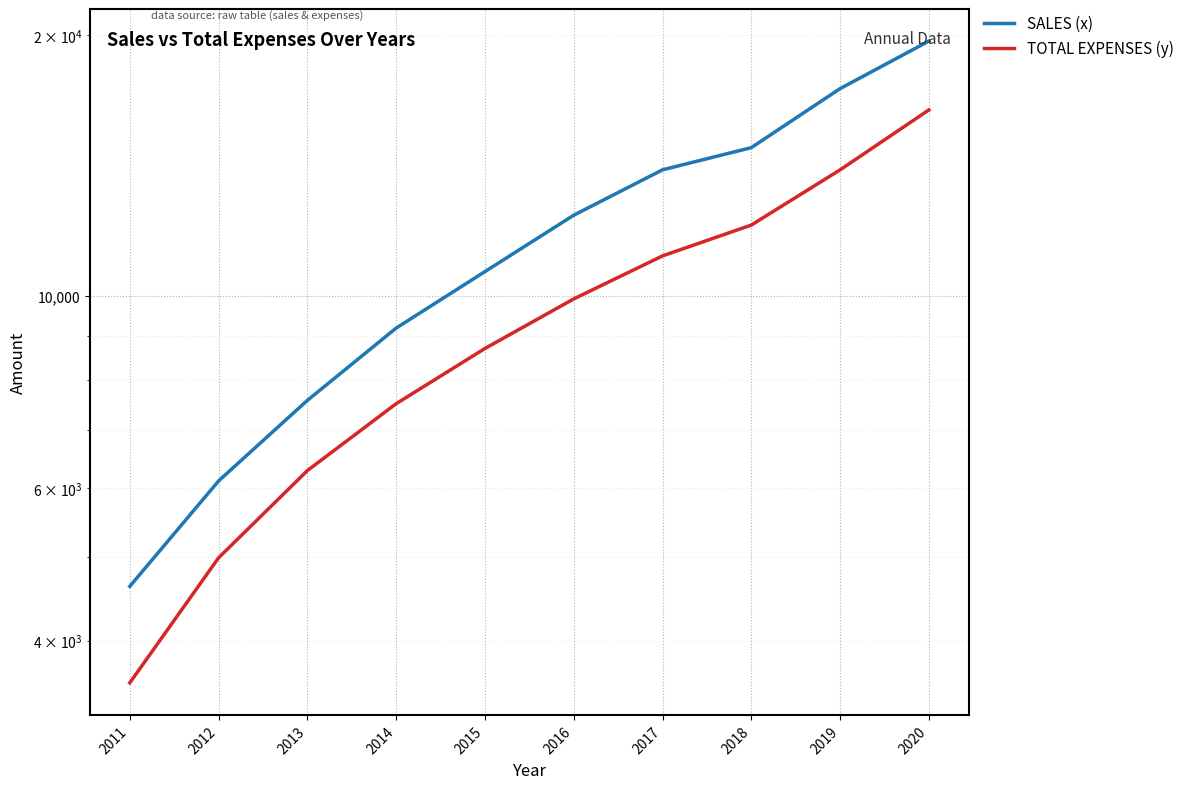

Which category has the highest value across all series?

2020